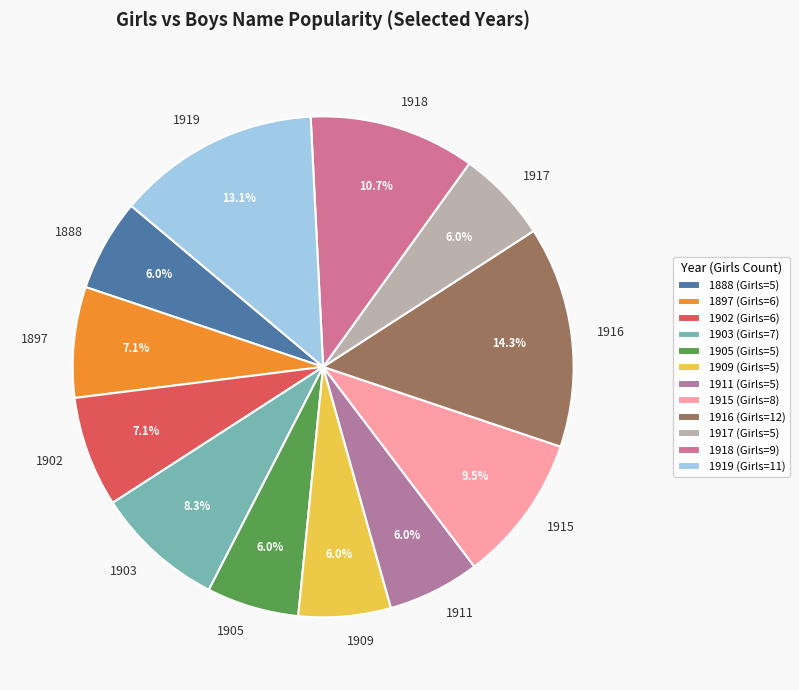

Does any single category account for the majority?

No